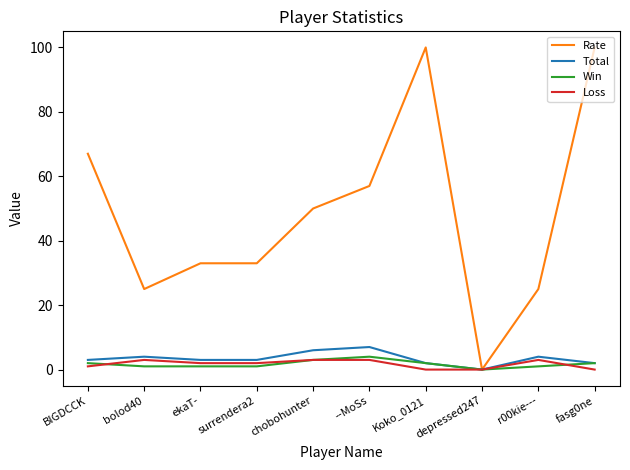

How many values in the Rate series are below 50?

5